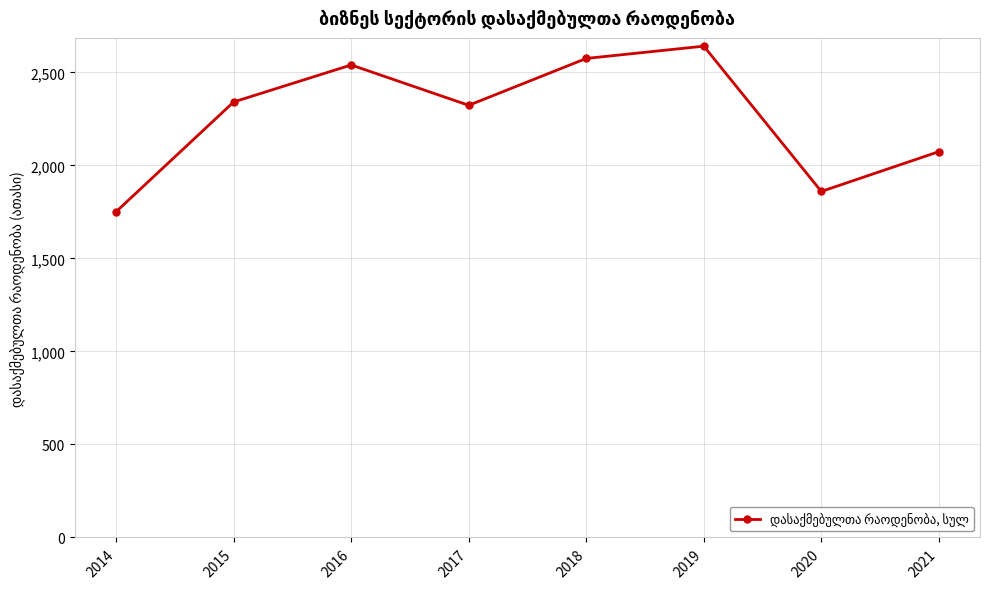

Which label corresponds to the largest value in the chart?

2019